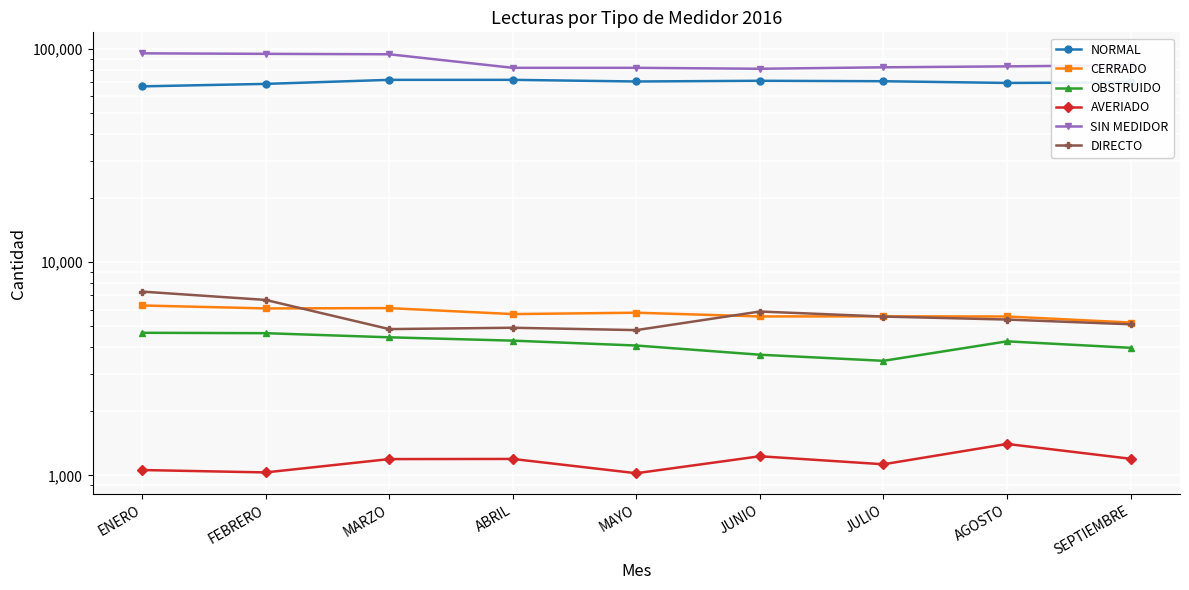

How many interior local peaks does the DIRECTO series have?

2